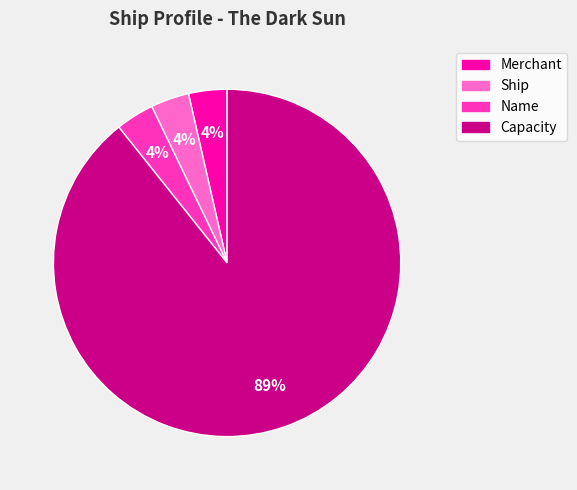

True or false: Ship accounts for 4% of the total.

True